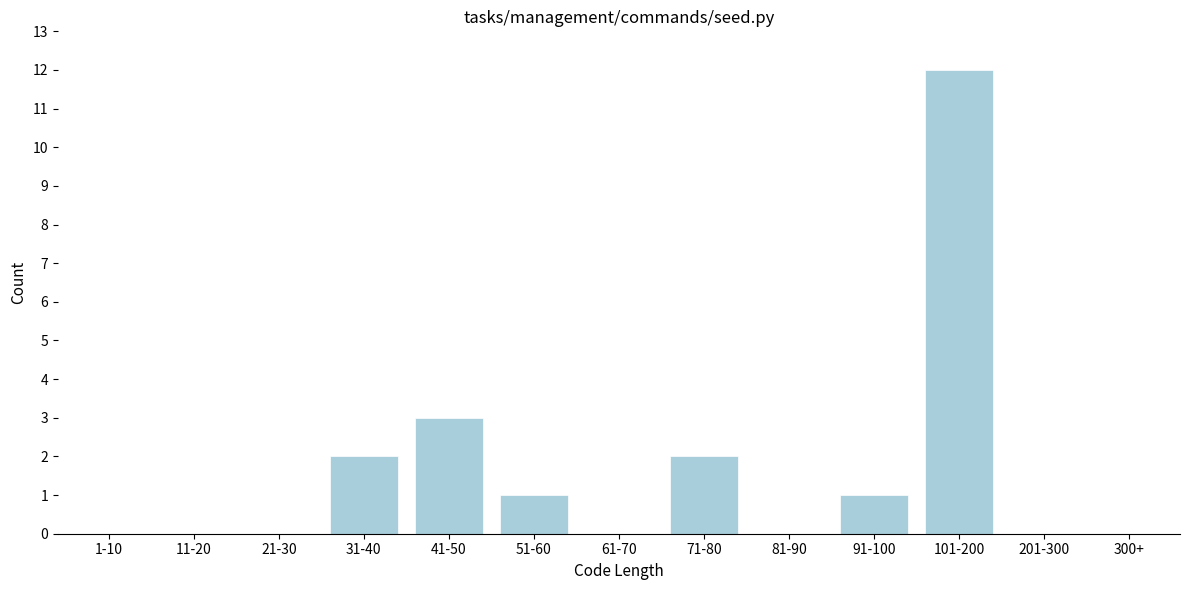

Reading right to left, list all the values displayed in this chart.

300+=0	201-300=0	101-200=12	91-100=1	81-90=0	71-80=2	61-70=0	51-60=1	41-50=3	31-40=2	21-30=0	11-20=0	1-10=0